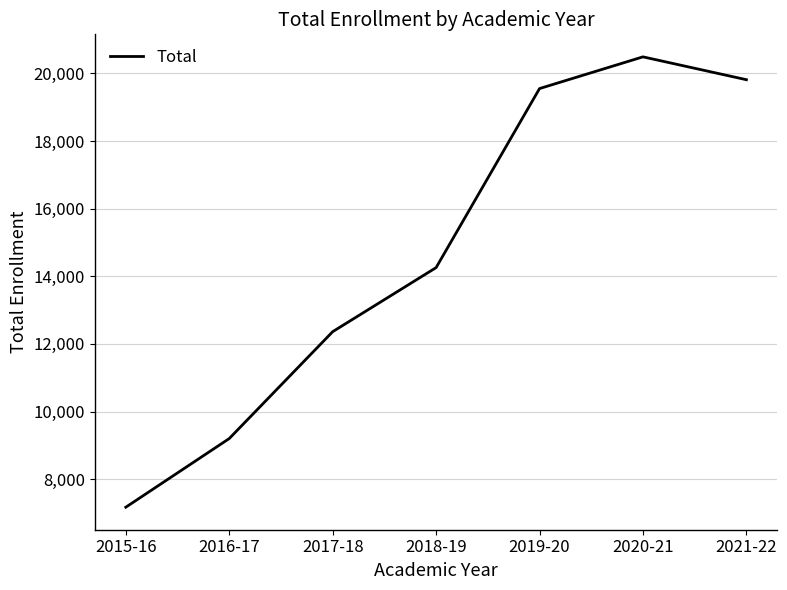

What is the greatest value displayed?

20489